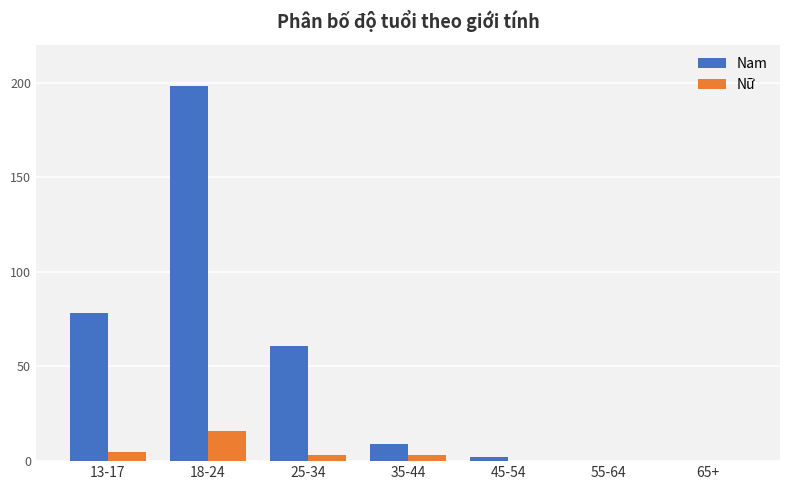

The value of Nữ at 55-64 is 0. True or false?

True